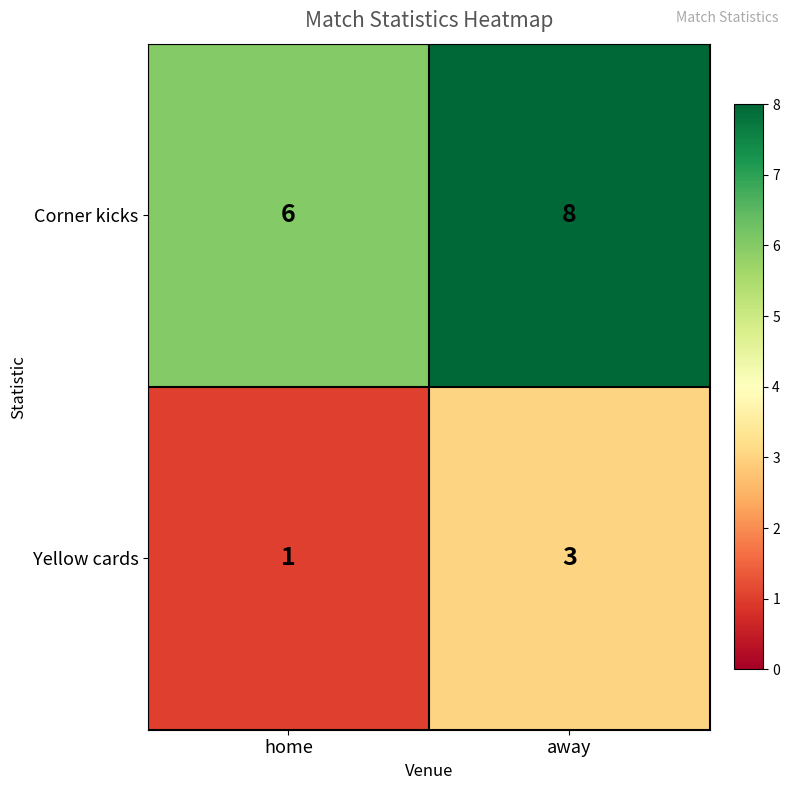

What is the difference between the highest and lowest values at away?

5